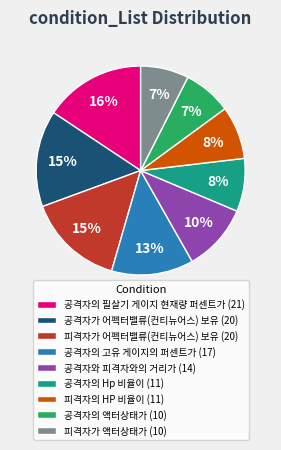

What is the largest slice in the pie chart?

공격자의 필살기 게이지 현재량 퍼센트가